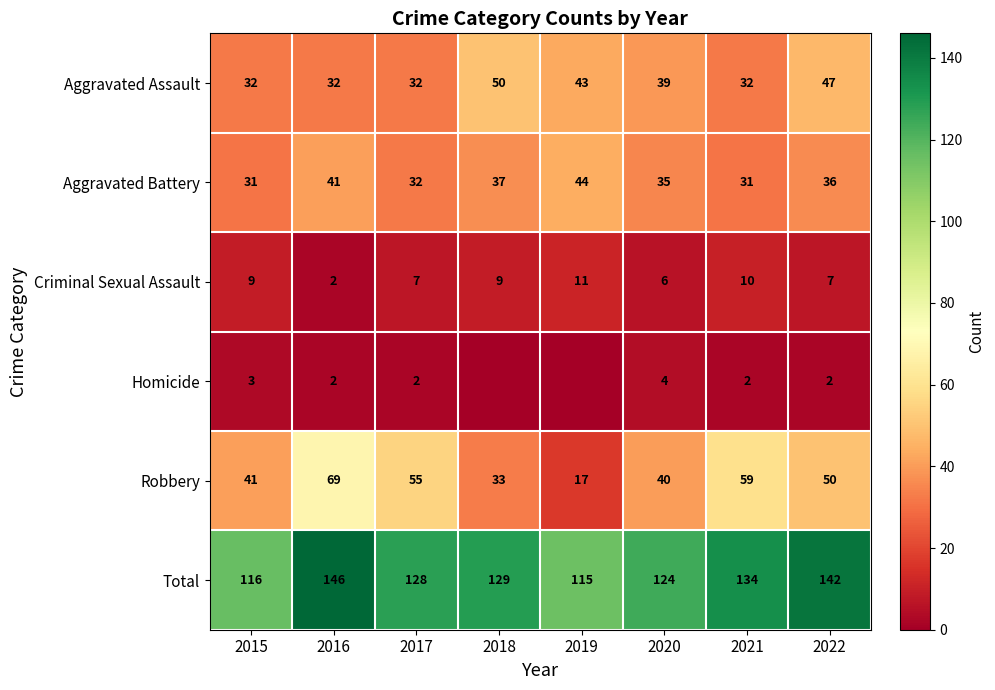

At which category does the chart reach its peak across all series?

2016